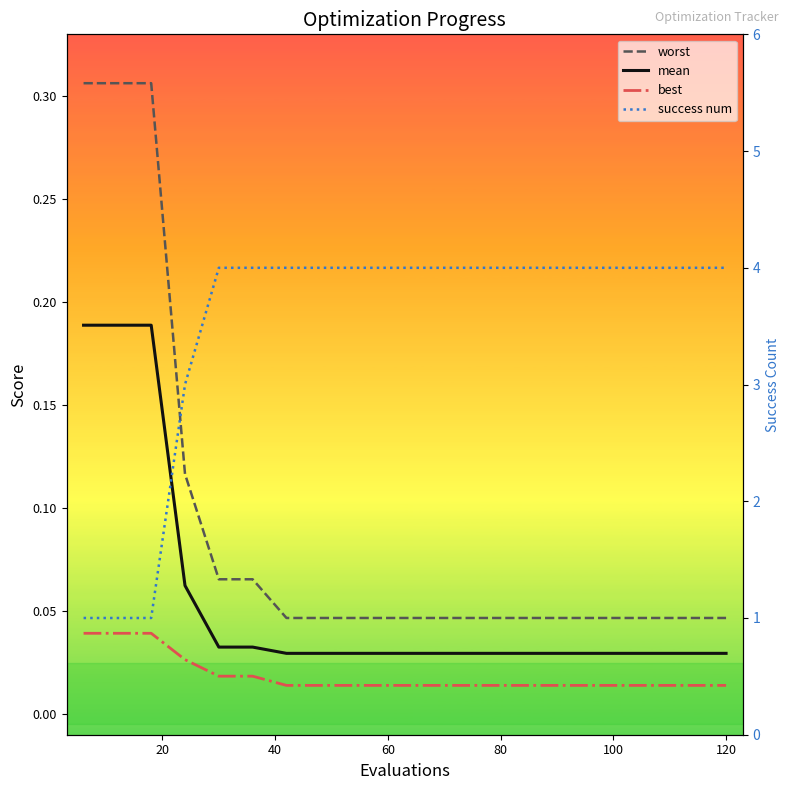

At how many categories does at least one series exceed 1?

17